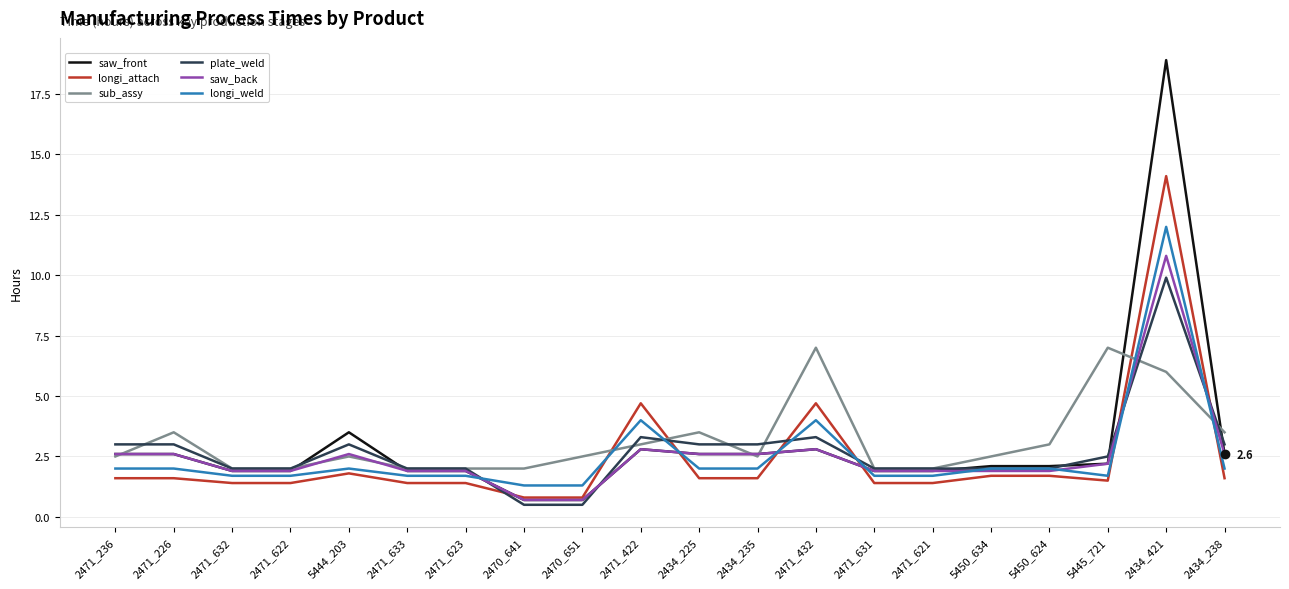

True or false: longi_weld has a value of 2.0 at 2434_238.

True